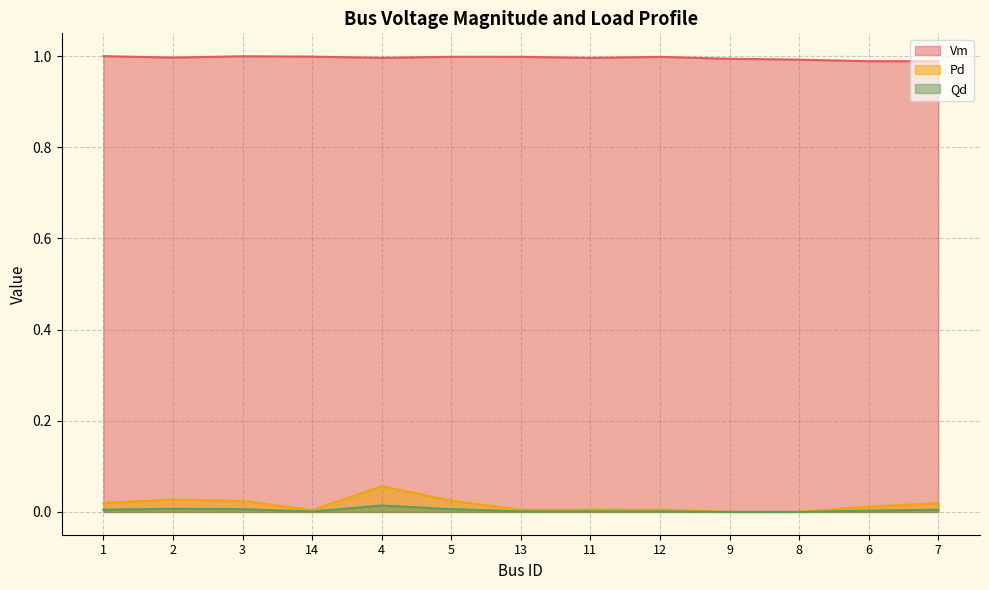

Reading right to left, transcribe all the data shown in this chart.

Vm: 7=1.0	6=1.0	8=1.0	9=1.0	12=1.0	11=1.0	13=1.0	5=1.0	4=1.0	14=1.0	3=1.0	2=1.0	1=1.0
Pd: 7=0.0	6=0.0	8=0.0	9=0.0	12=0.0	11=0.0	13=0.0	5=0.0	4=0.1	14=0.0	3=0.0	2=0.0	1=0.0
Qd: 7=0.0	6=0.0	8=0.0	9=0.0	12=0.0	11=0.0	13=0.0	5=0.0	4=0.0	14=0.0	3=0.0	2=0.0	1=0.0